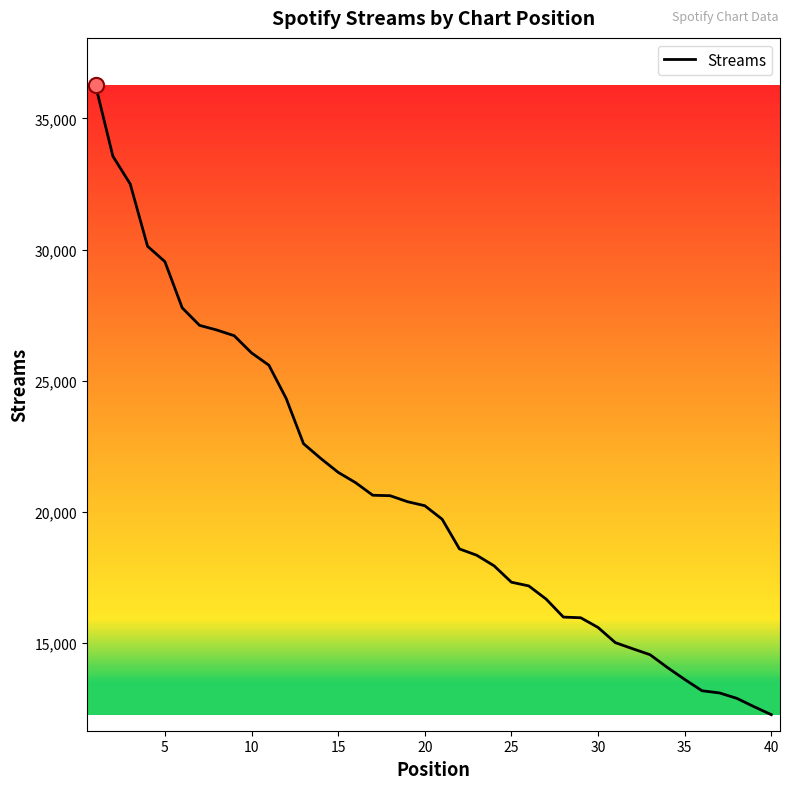

What is the minimum value shown in the chart?

12252